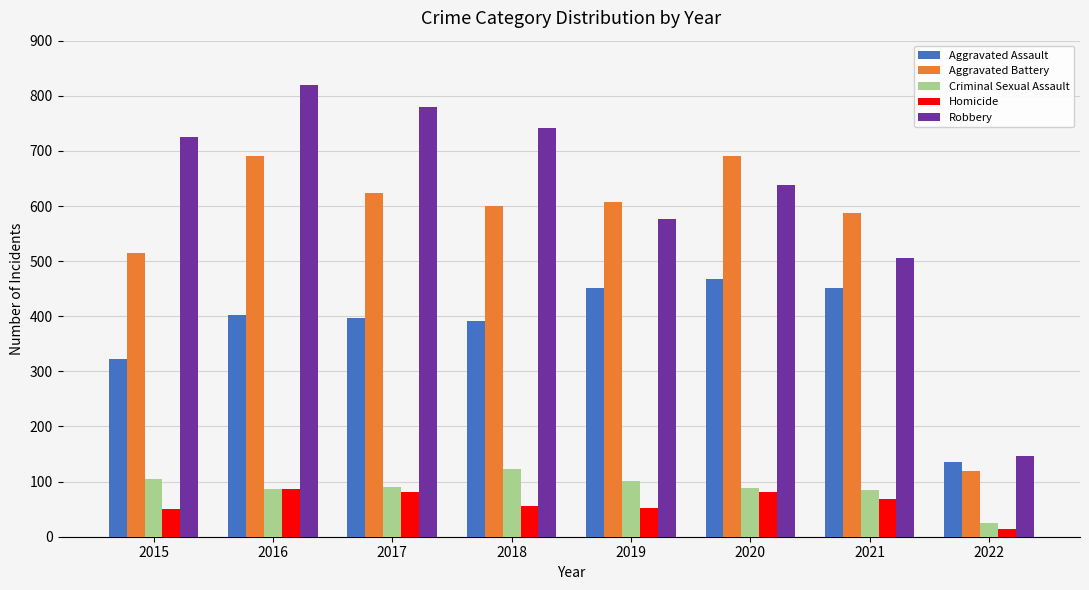

Which label corresponds to the smallest value in the chart?

2022